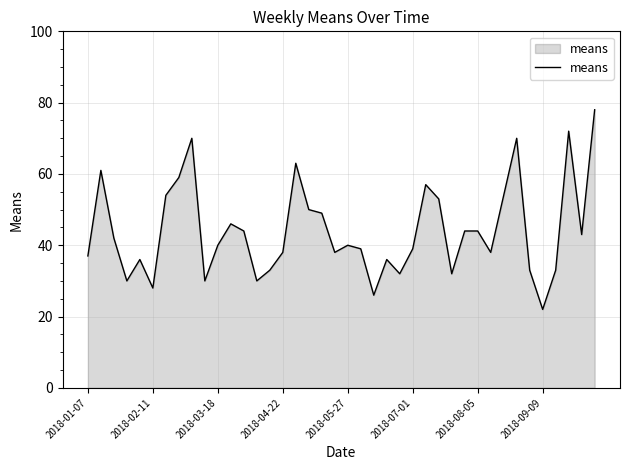

What is the smallest value displayed?

22